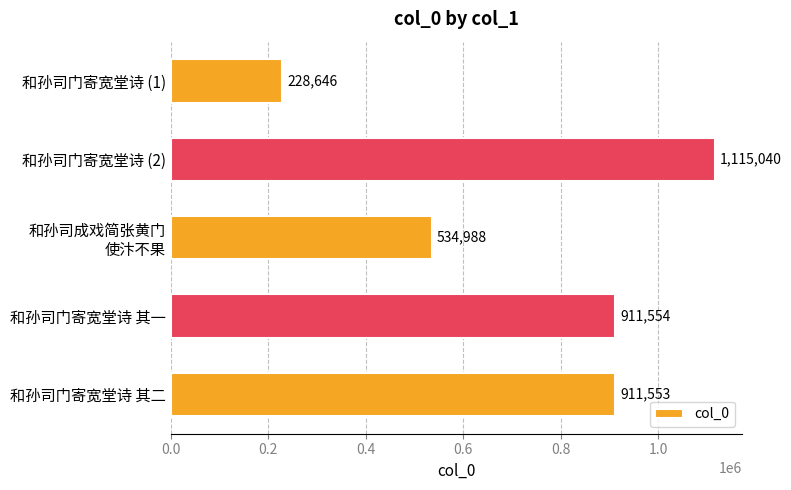

Count the number of categories in the chart.

5